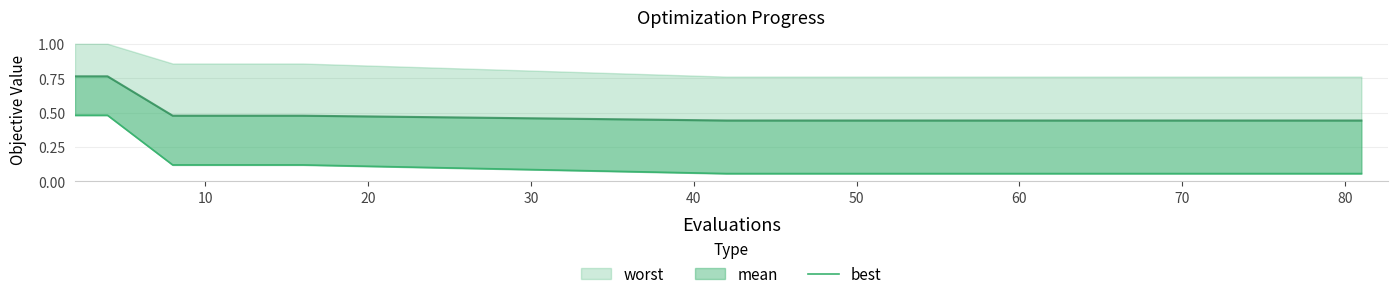

How many lines are shown in the chart?

1